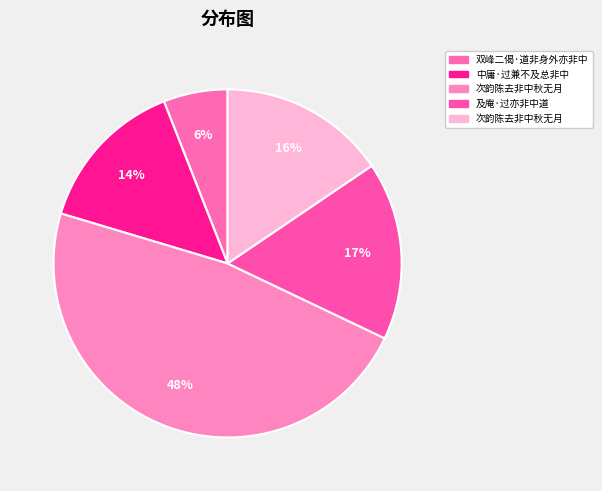

How many segments does this pie chart have?

5